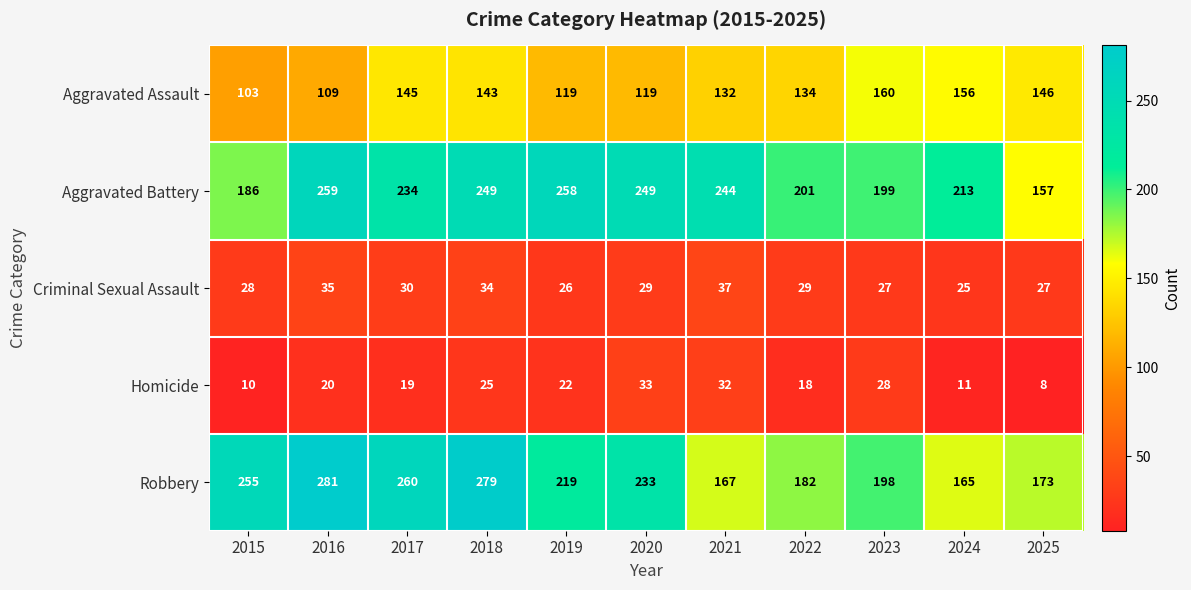

Which category has the highest value in the Aggravated Battery series?

2016